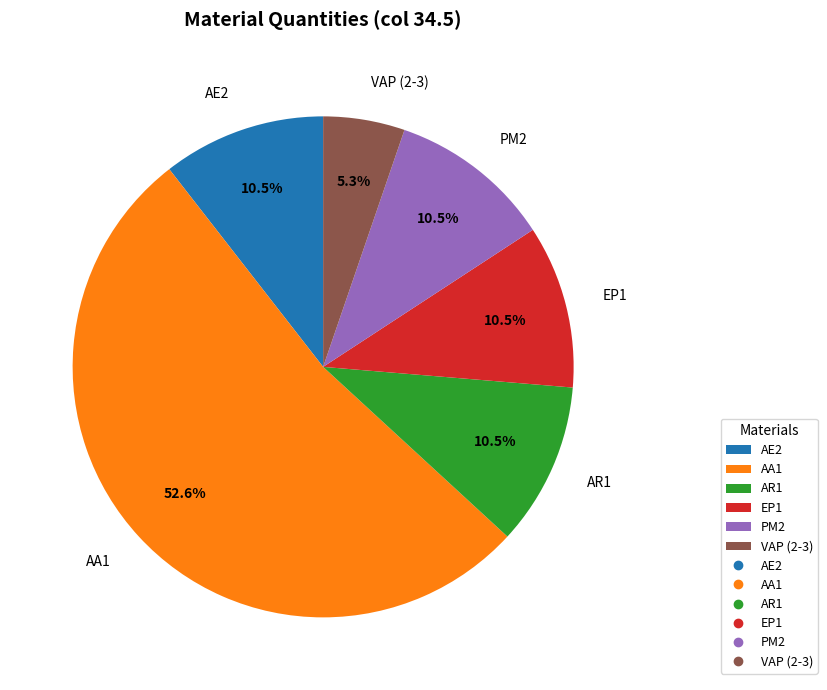

Which category has the biggest portion of the pie?

AA1